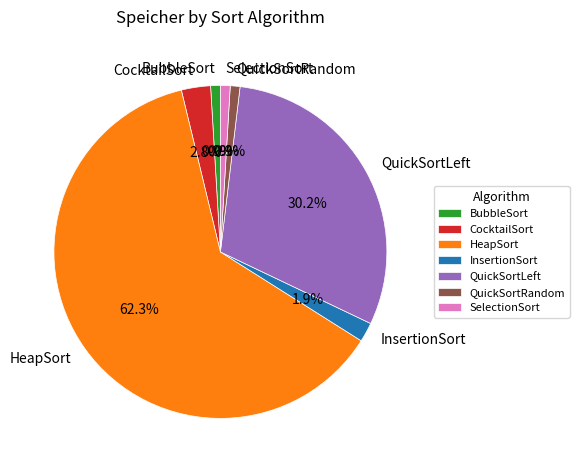

What is the largest slice in the pie chart?

HeapSort